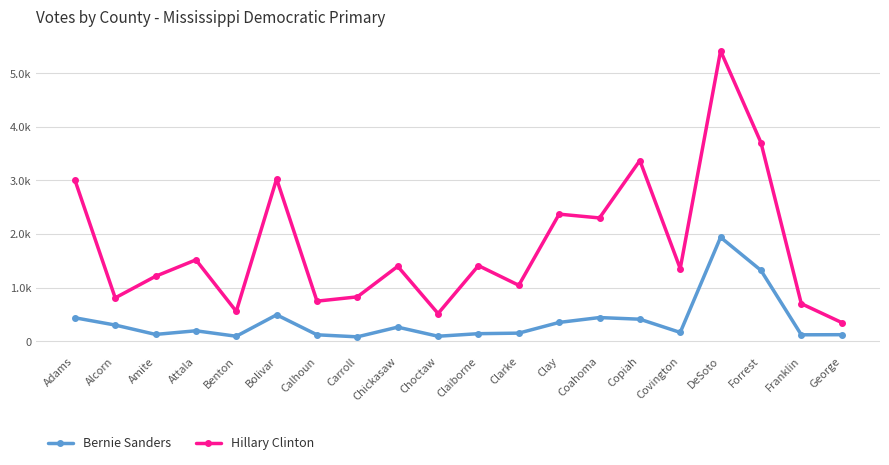

What is the sum of the Bernie Sanders values at Franklin and Forrest?

1443